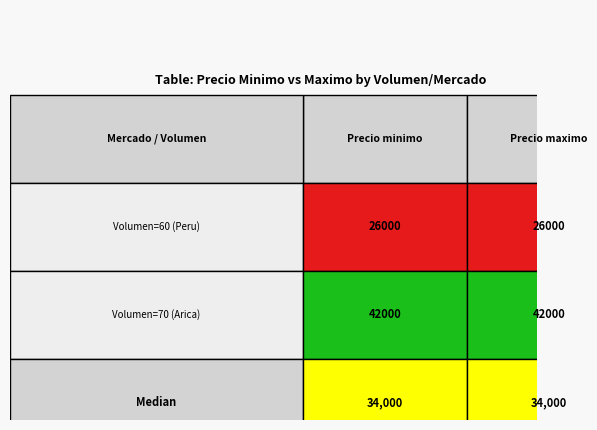

List the series in order of their overall mean, lowest first.

Mercado_1, Mercado_2